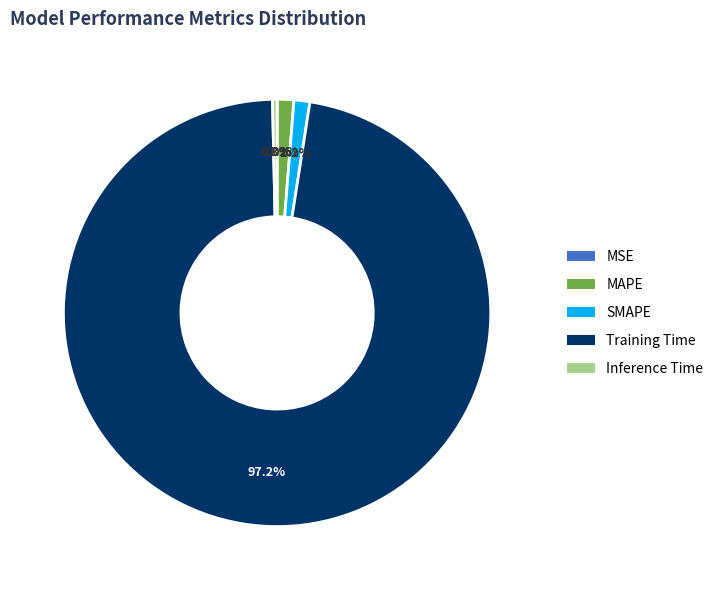

Between Training Time and MAPE, which is larger?

Training Time